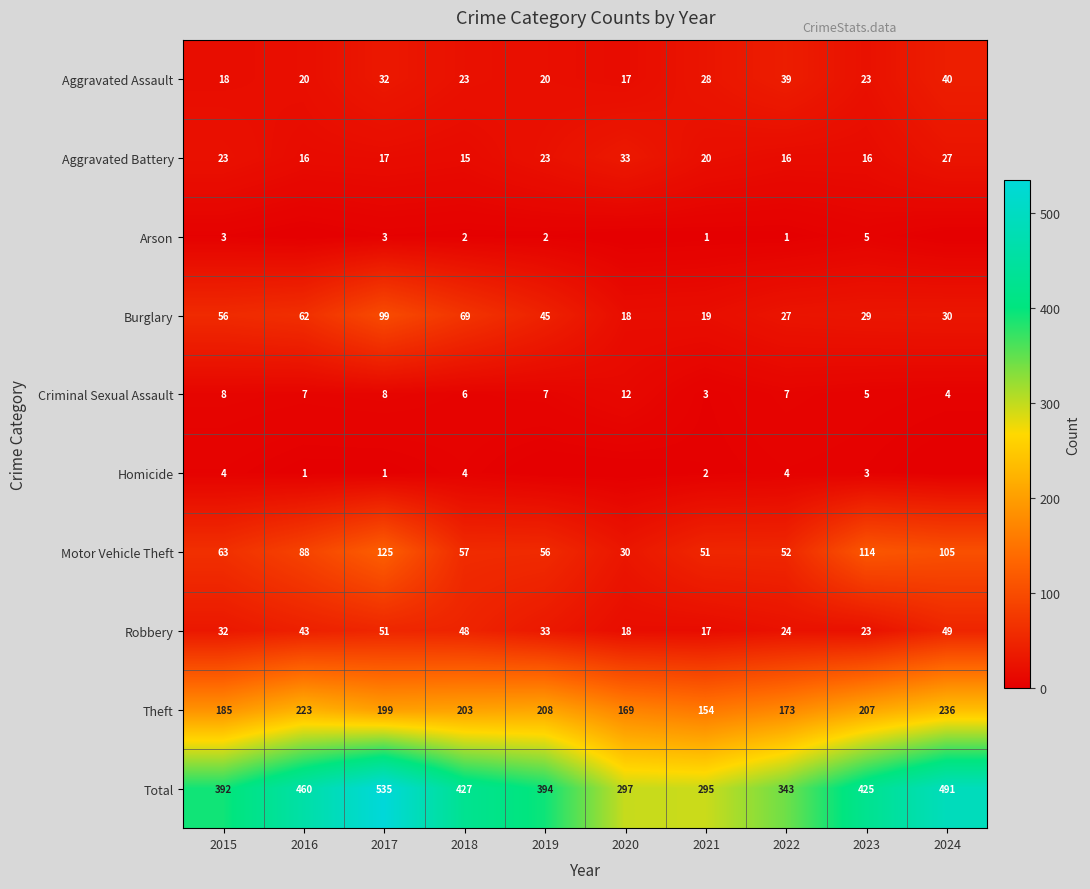

Is the value of Burglary at 2020 greater than the value of Homicide at 2016?

Yes